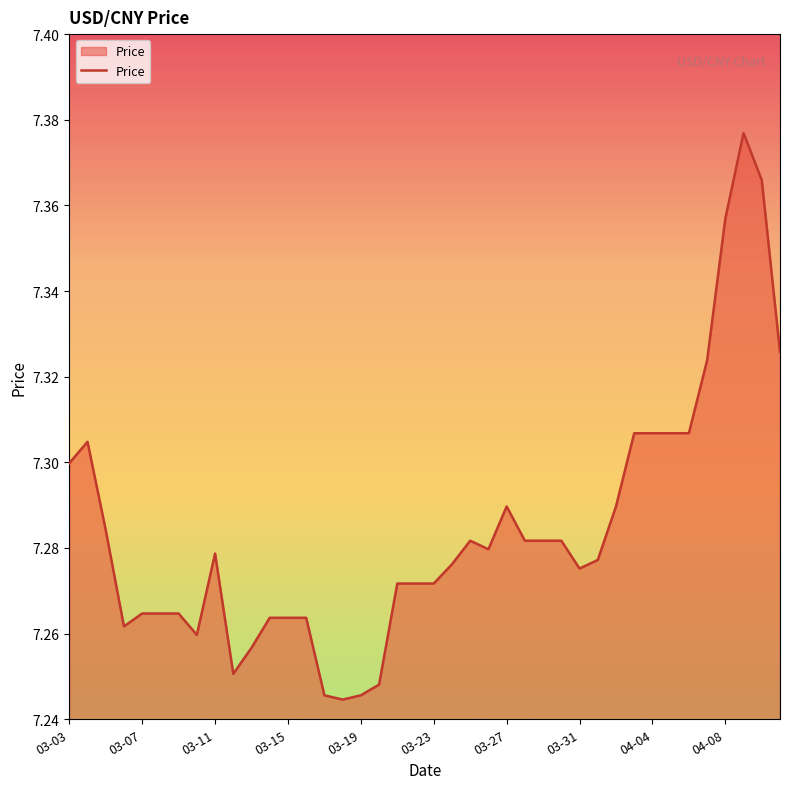

How many lines are shown in the chart?

1